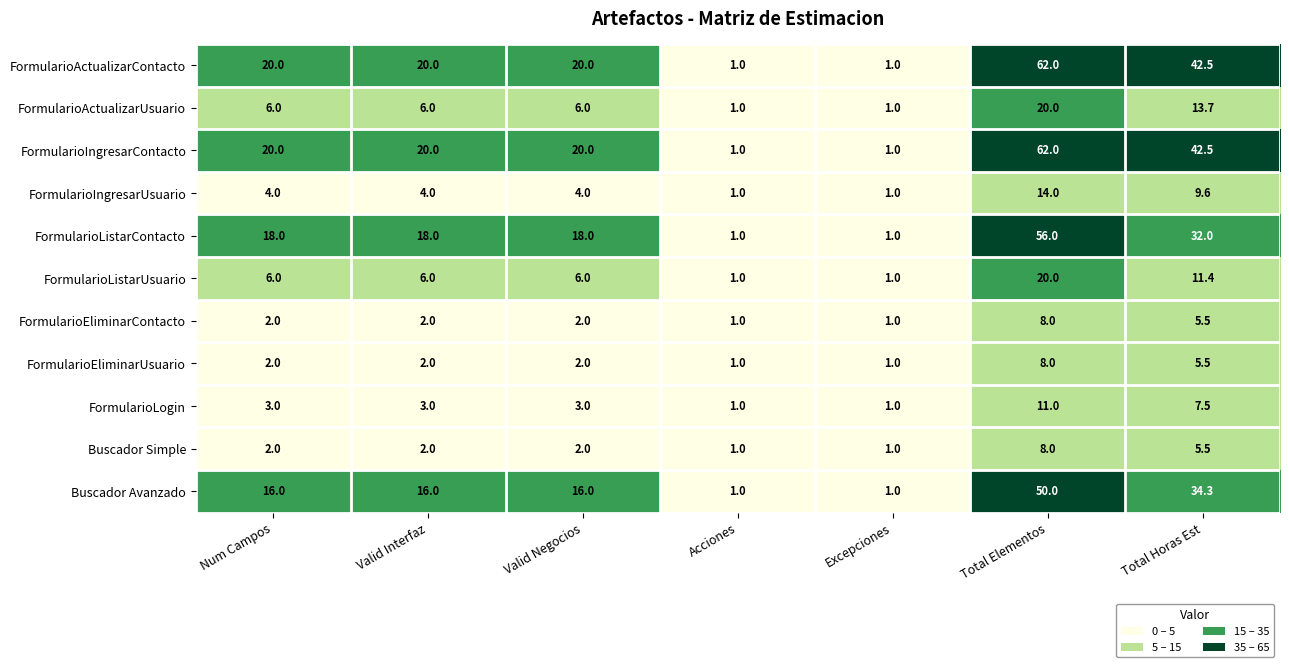

What is the greatest value displayed?

62.0